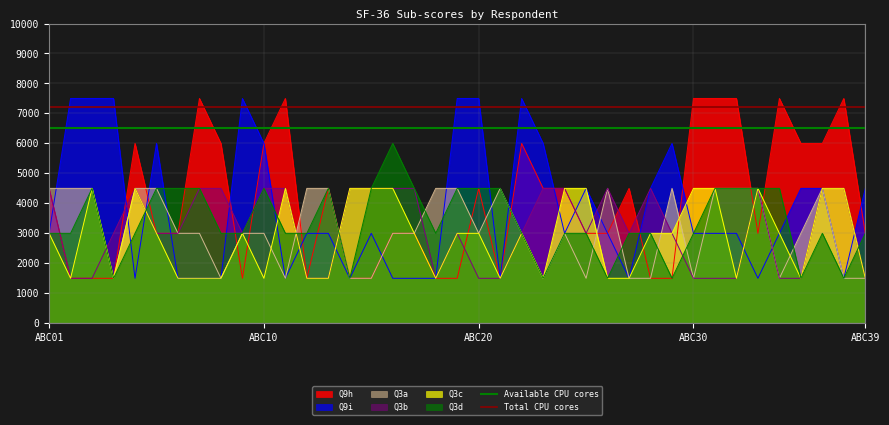

Is it true that Total CPU cores equals 7200 at ABC10?

True